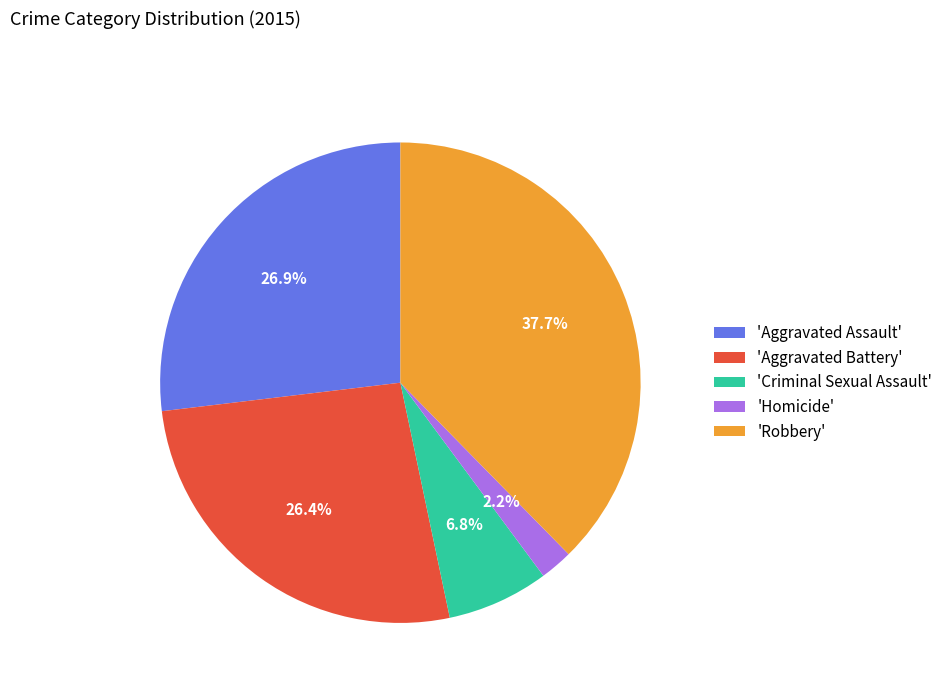

Is the sum of 'Criminal Sexual Assault' and 'Aggravated Battery' greater than half?

No